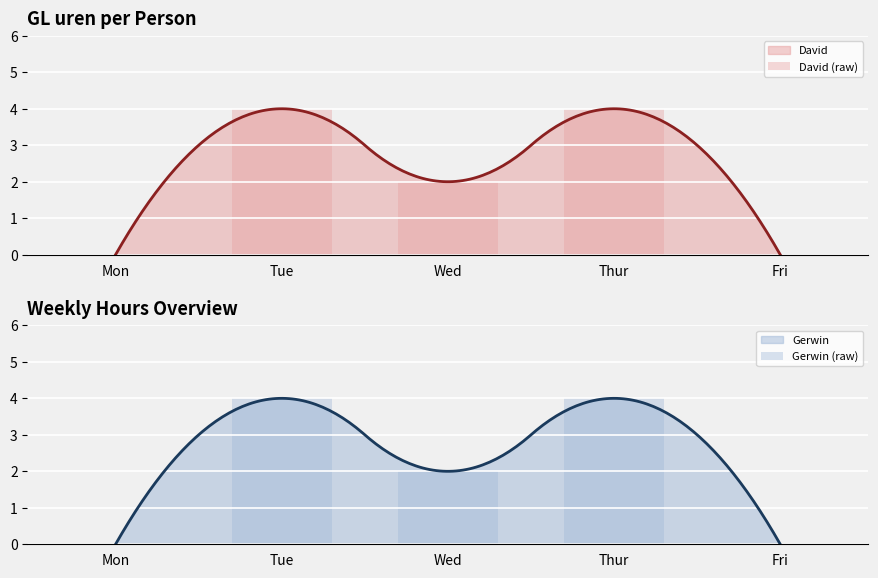

The Gerwin (raw) series shows 2 at Wed. True or false?

True